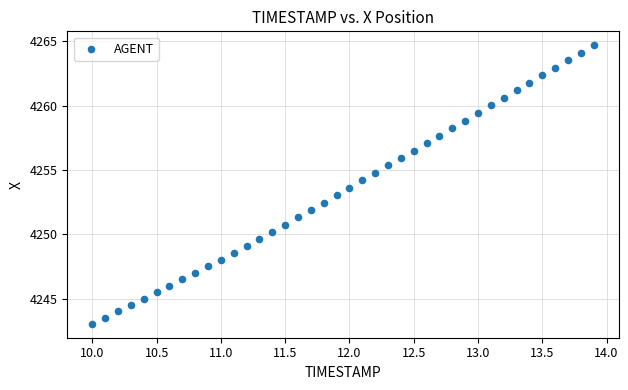

What is the range of Y values (max minus min)?

21.6